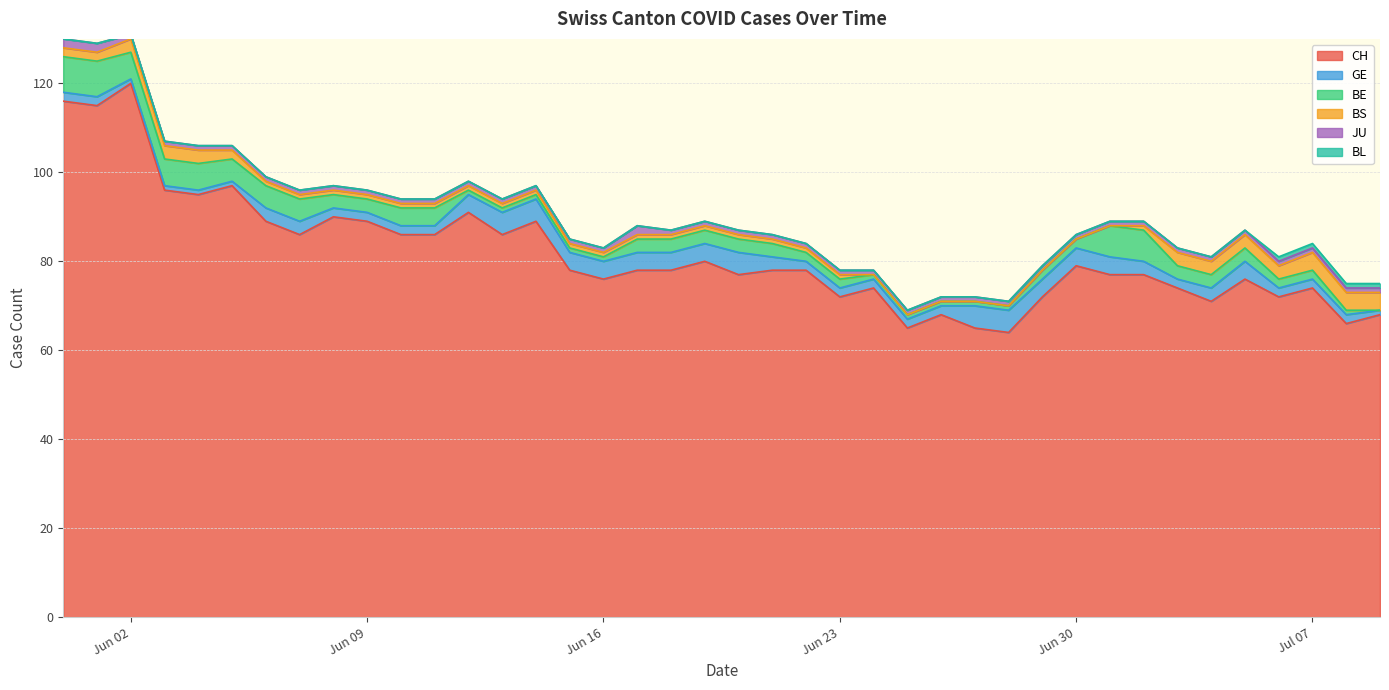

What is the lowest value of the CH series?

64